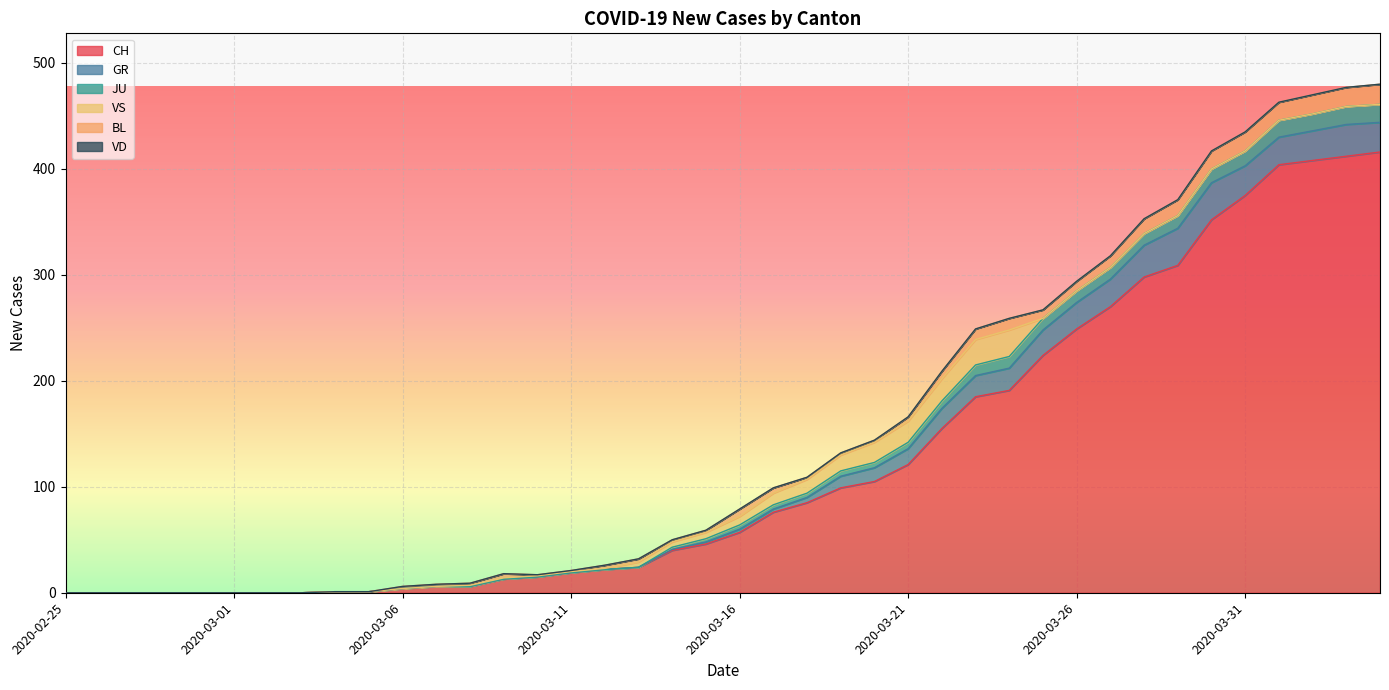

At which category is the sum across all series the highest?

2020-04-04